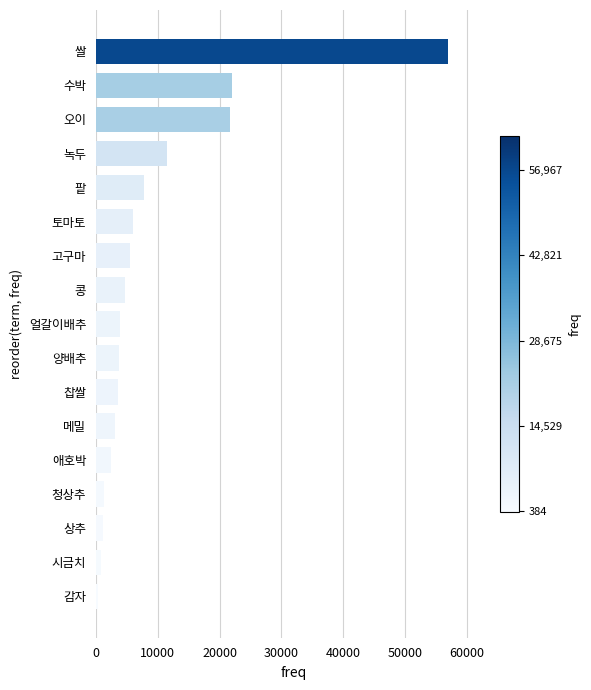

Does the chart contain stacked bars?

No